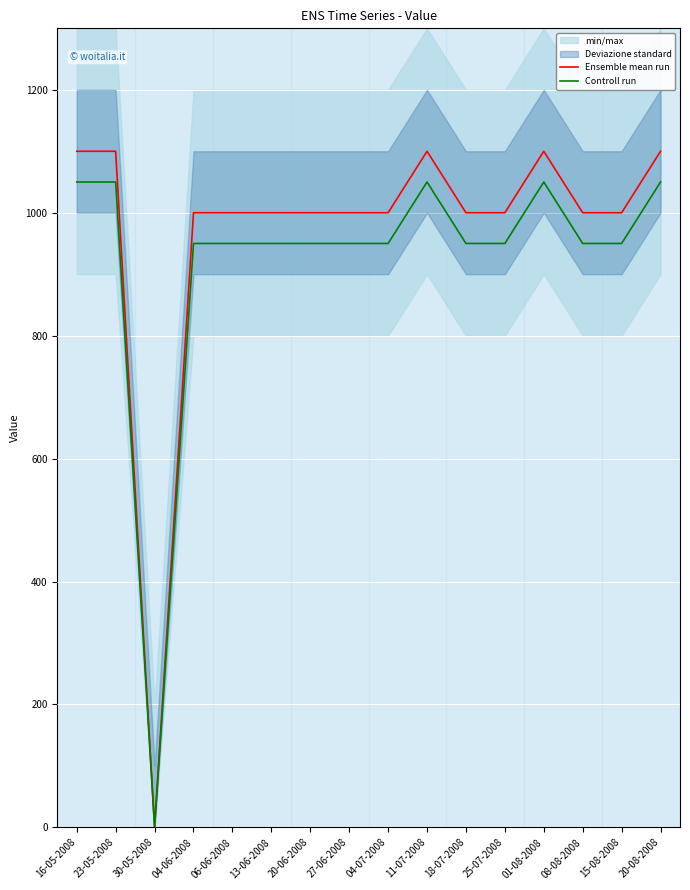

Reading left to right, what are all the values shown in this chart?

Ensemble mean run: 1100	1100	0	1000	1000	1000	1000	1000	1000	1100	1000	1000	1100	1000	1000	1100
Controll run: 1050	1050	0	950	950	950	950	950	950	1050	950	950	1050	950	950	1050